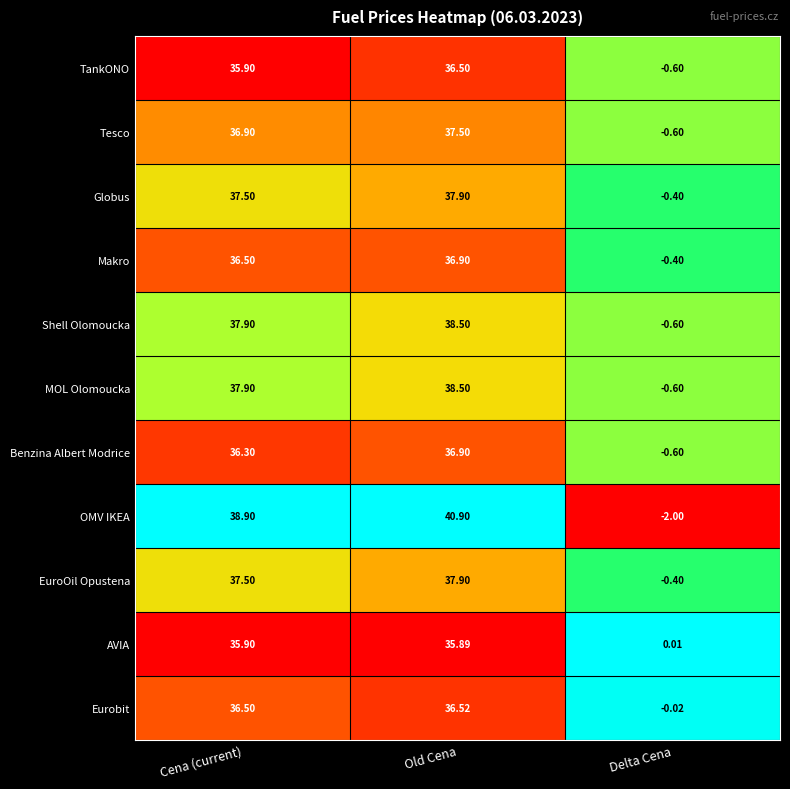

Which series has the largest total across all categories?

OMV IKEA